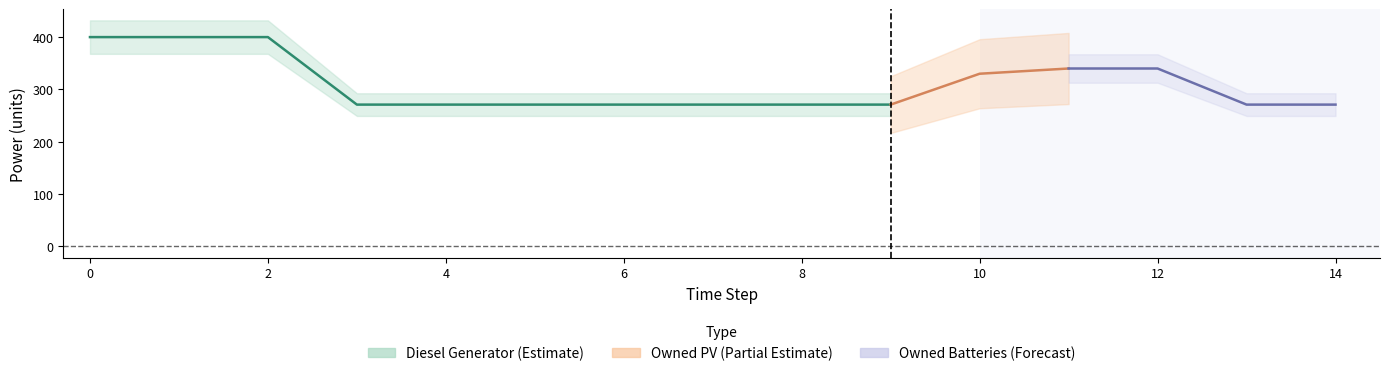

True or false: Diesel Generator and Owned PV intersect in this chart.

False